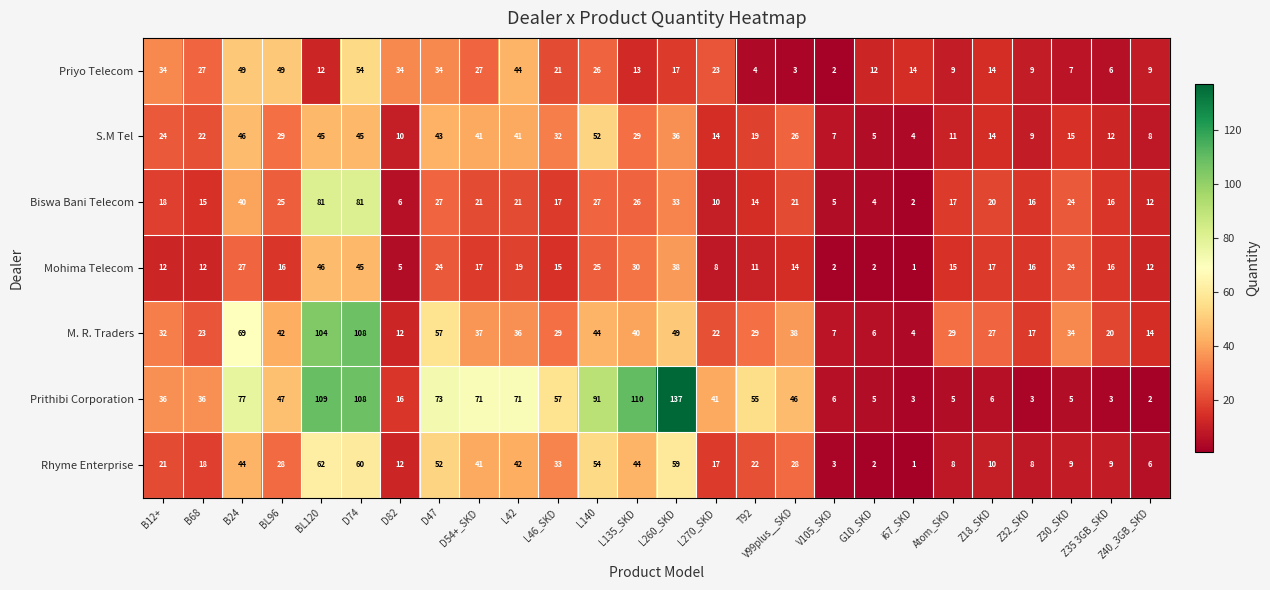

Which series has the widest spread of values?

Prithibi Corporation